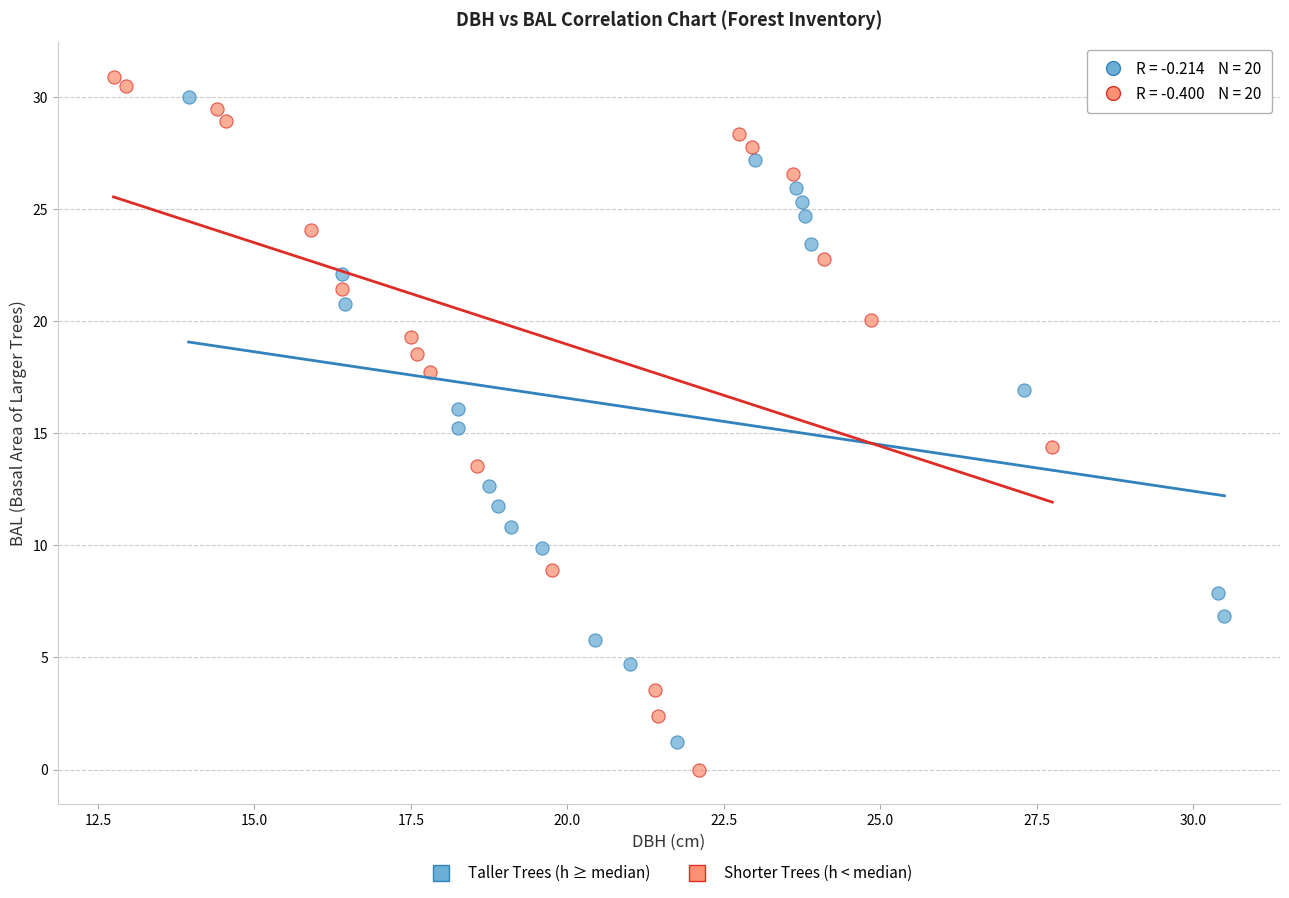

Which series has the largest Y range (max minus min)?

Shorter Trees (h < median)